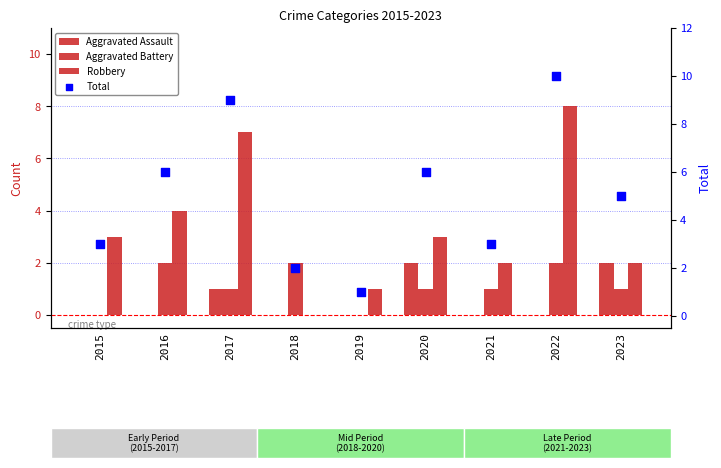

What is the total value across all series at 2021?

6